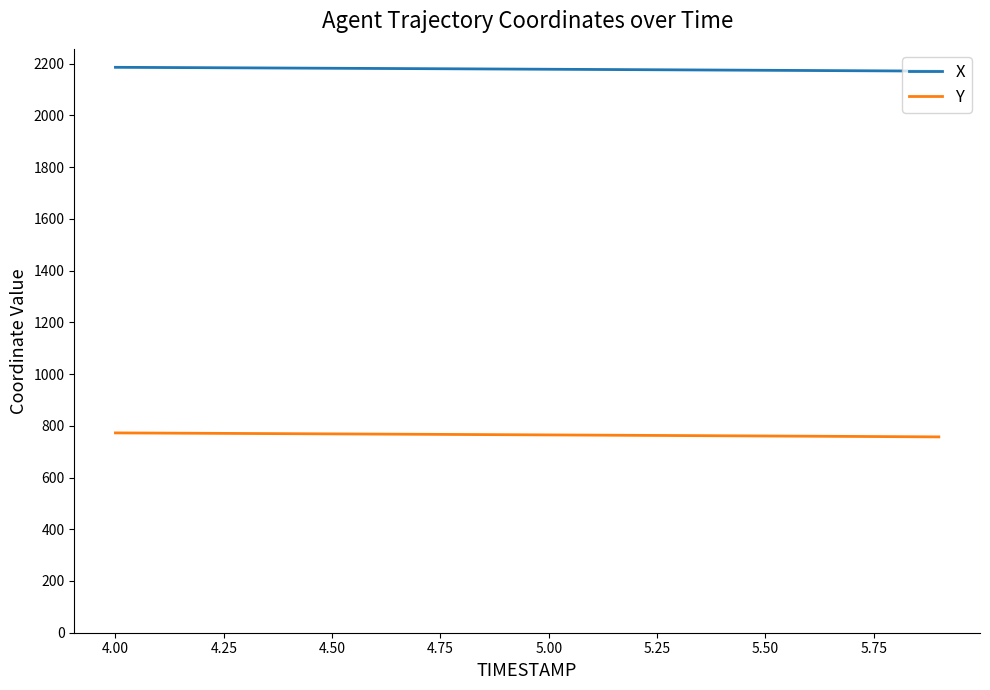

True or false: Y and X cross at least once.

False